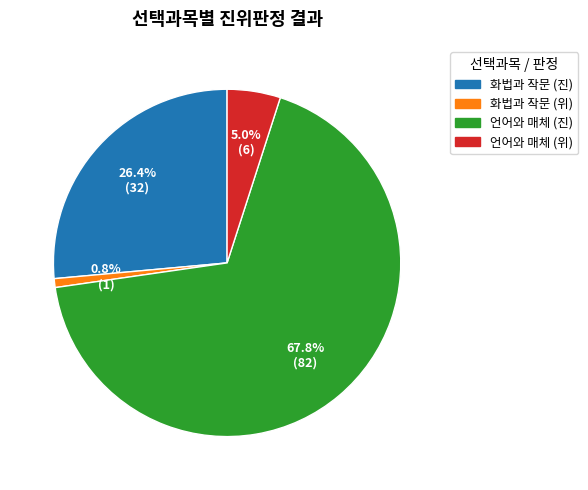

Is there any slice that represents more than half of the pie?

Yes